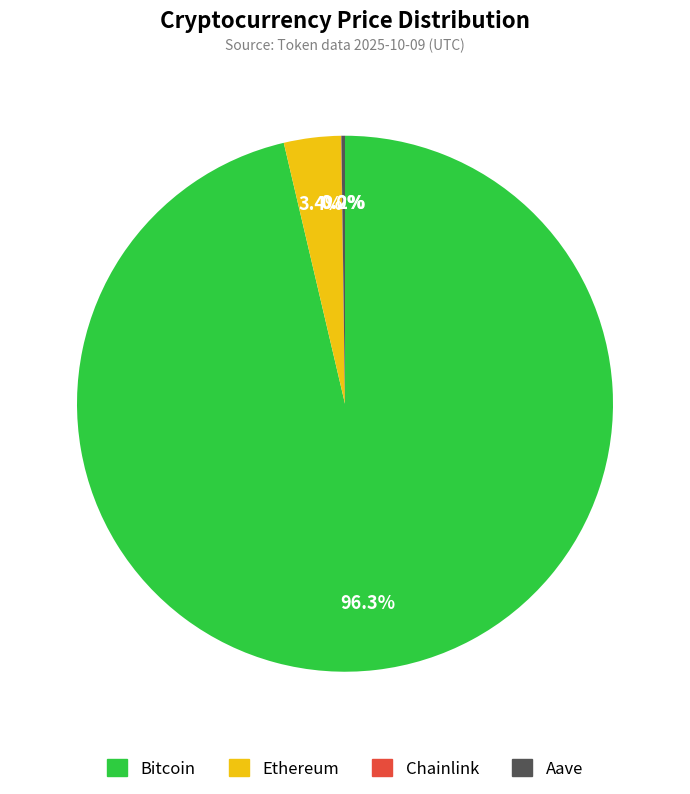

Which category accounts for the majority?

Bitcoin